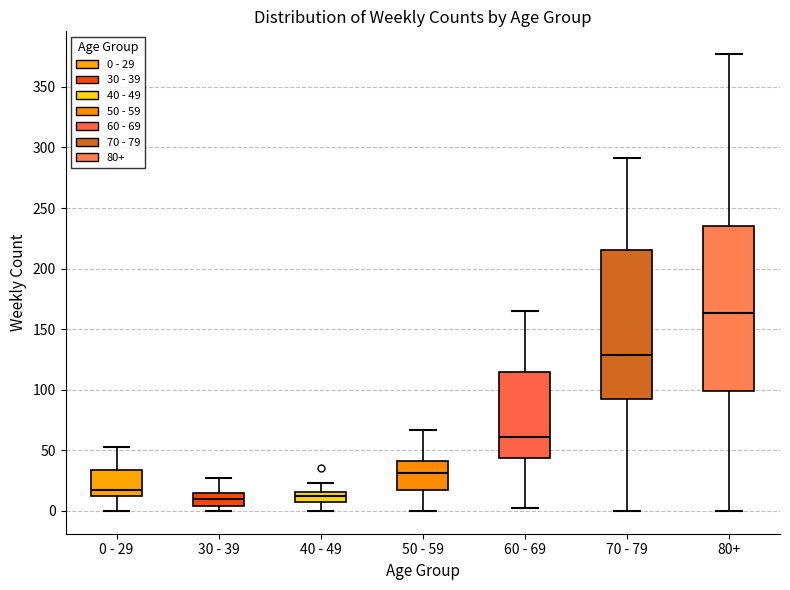

Reading left to right, read every box against the y-axis: the position of its median line, the range the box covers, and the ends of its whiskers. The values are not printed on the chart, so give them approximately, as read against the axis.

0 - 29: median 15, box 10 to 35, whiskers 0 to 55
30 - 39: median 10, box 5 to 15, whiskers 0 to 25
40 - 49: median 10, box 5 to 15, whiskers 0 to 25
50 - 59: median 30, box 15 to 40, whiskers 0 to 65
60 - 69: median 60, box 45 to 115, whiskers 0 to 165
70 - 79: median 130, box 90 to 215, whiskers 0 to 290
80+: median 165, box 100 to 235, whiskers 0 to 375